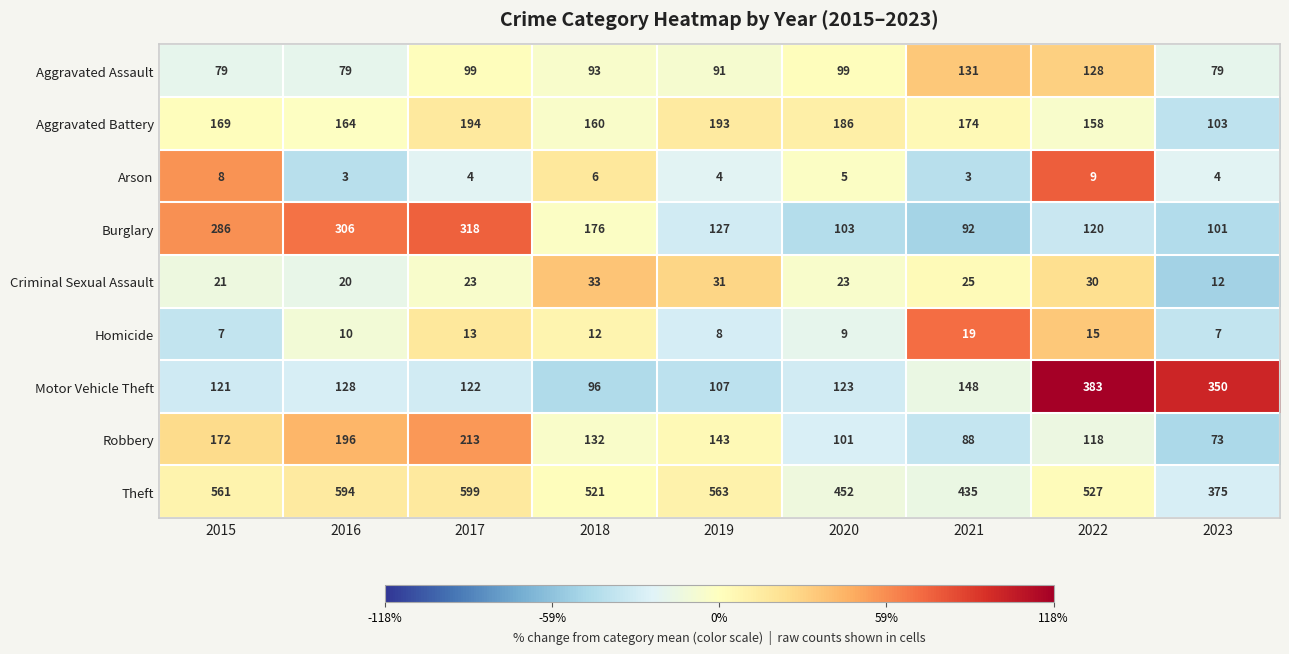

Is it true that Burglary equals 79 at 2018?

False